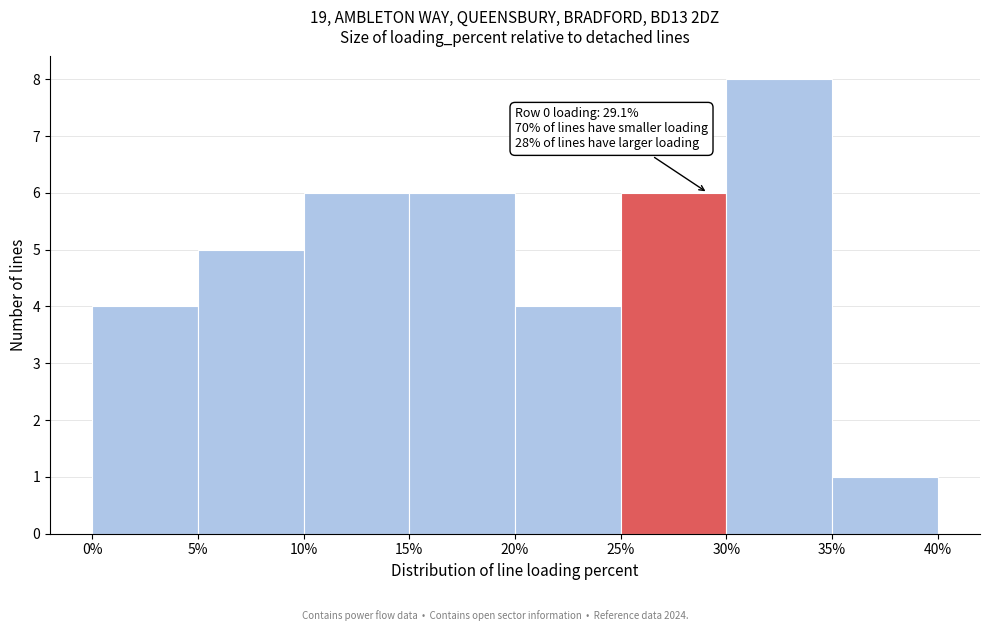

Over which range of the x-axis is the bar tallest?

30% to 35%